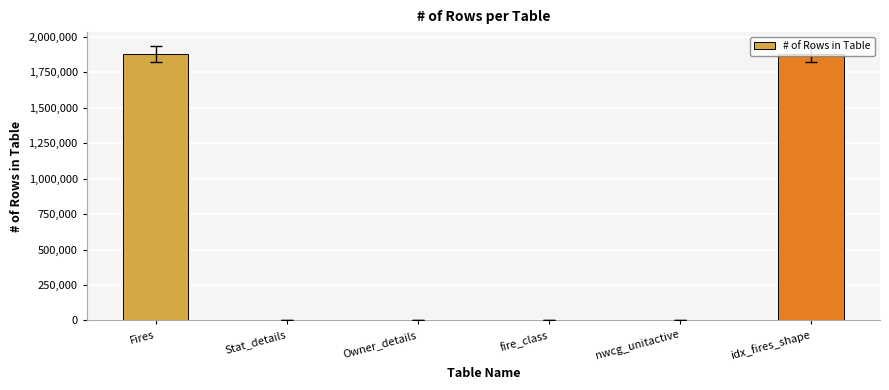

Where is the data nearest to the value 940236?

nwcg_unitactive